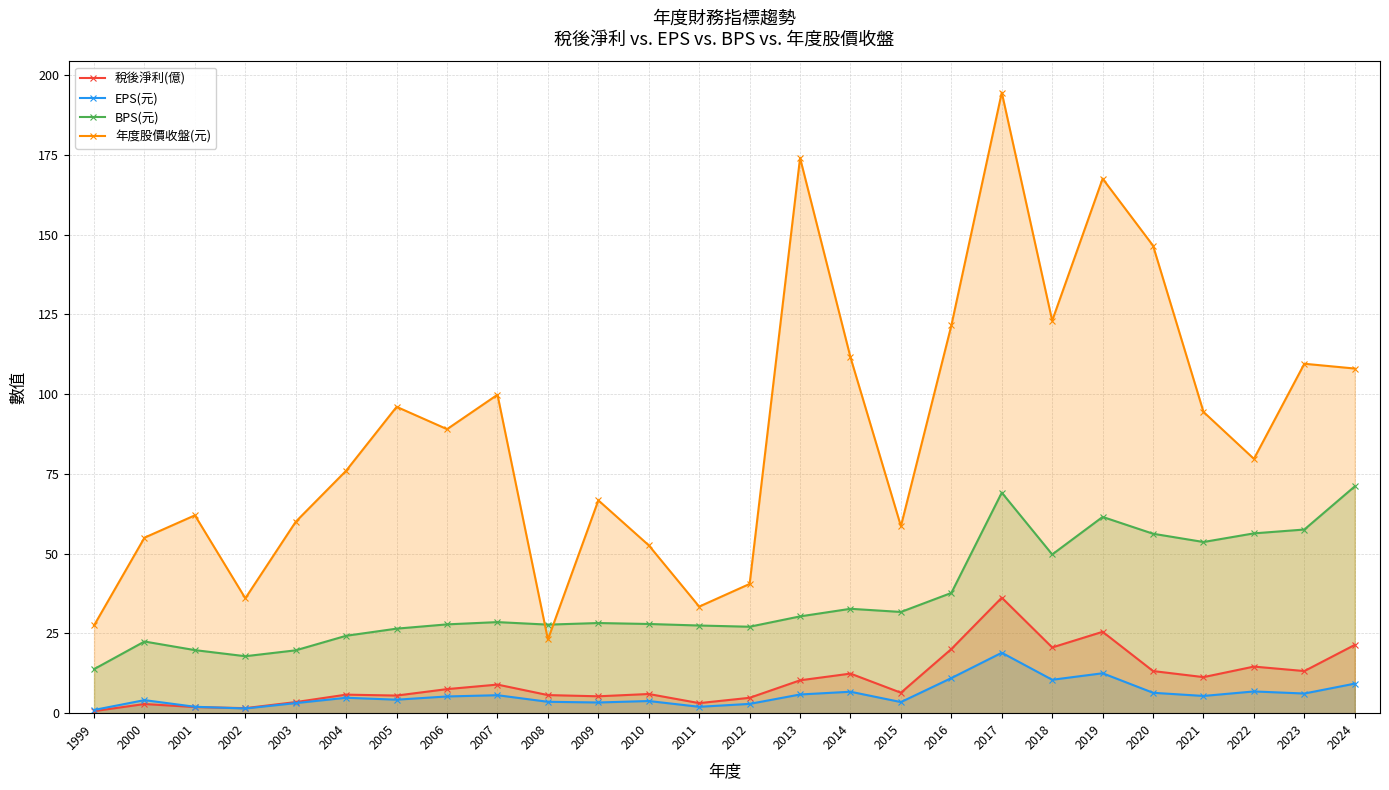

What is the difference between the BPS(元) values at 2010 and 2009?

0.3